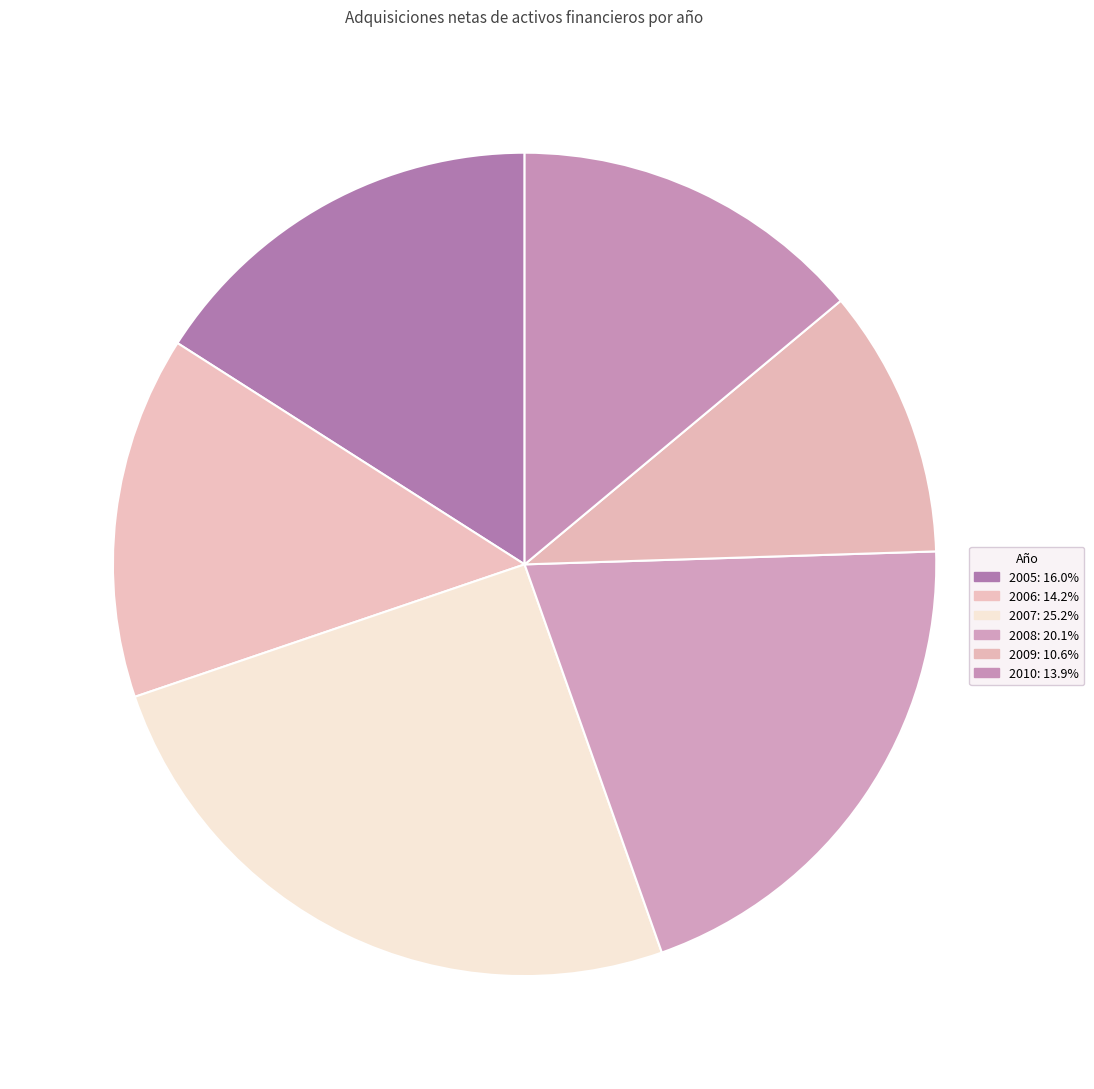

What is the largest slice in the pie chart?

2007